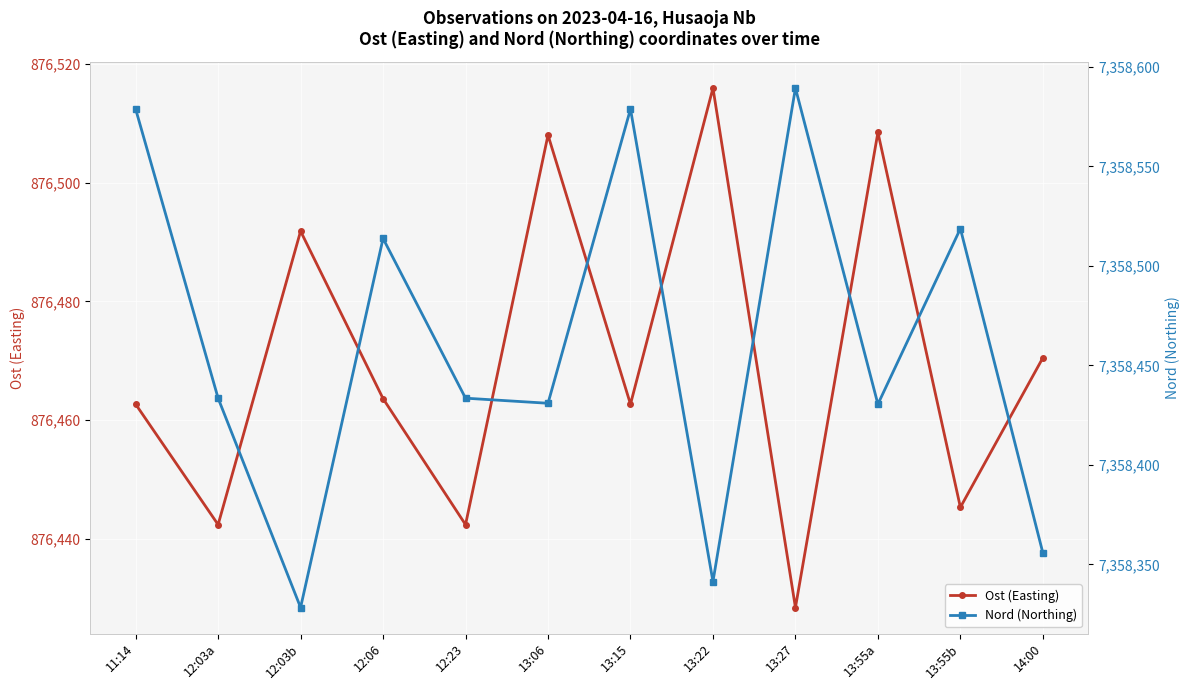

True or false: Ost (Easting) and Nord (Northing) cross at least once.

False